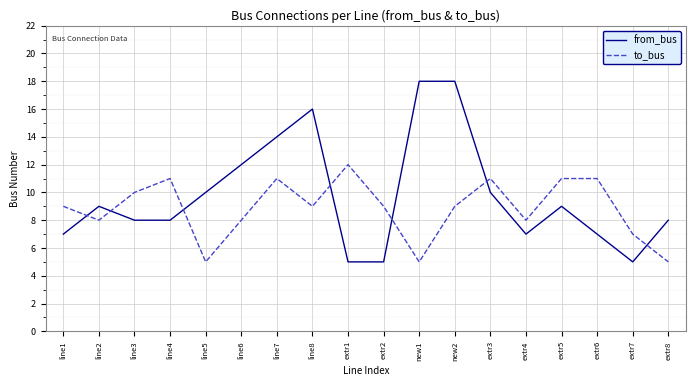

What is the difference between the highest and lowest values at extr6?

4